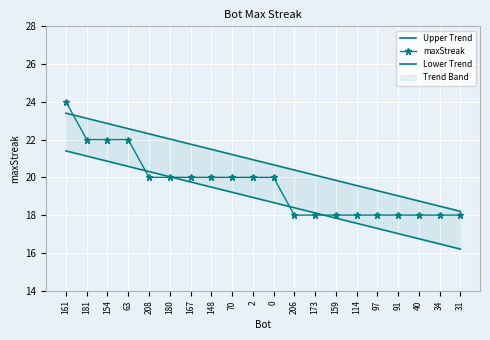

What is the spread (max minus min) of values at 154?

2.0